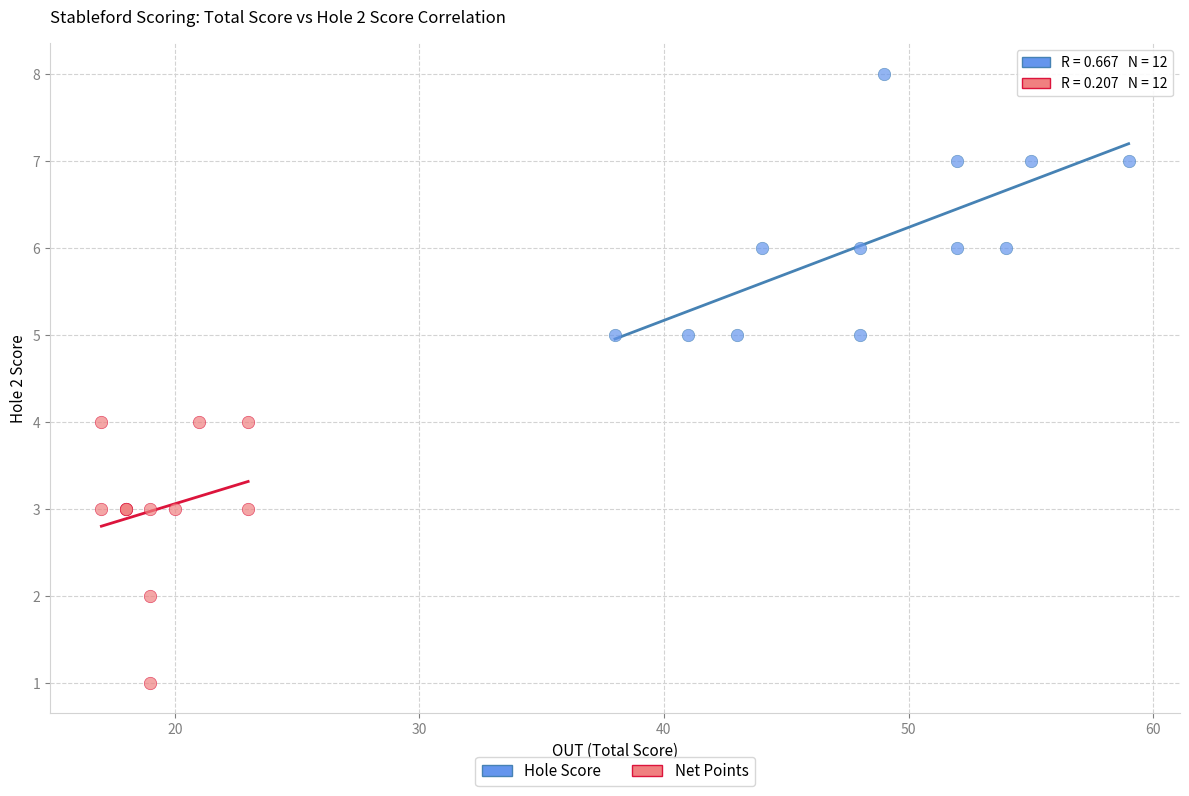

Which series contains the lowest Y value?

Net Points